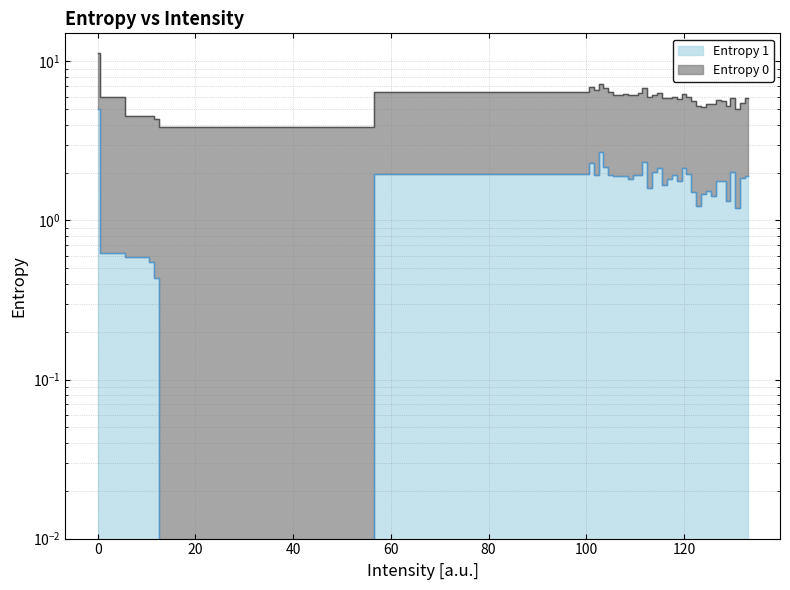

Reading left to right, extract all data points from this chart.

5.0	0.6	0.6	0.6	0.4	0.0	2.0	2.3	1.9	2.7	2.2	1.9	1.9	1.9	1.9	1.8	1.9	1.9	2.3	1.6	2.0	2.1	1.7	1.8	1.9	1.8	2.1	2.0	1.5	1.2	1.5	1.5	1.4	1.8	1.8	1.3	2.0	1.2	1.9	1.9